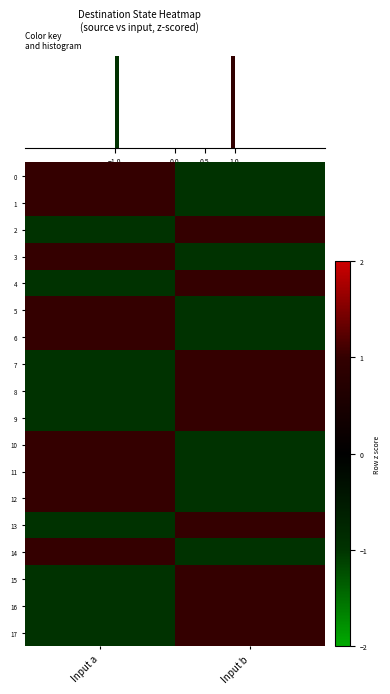

Reading left to right, what are all the values shown in this chart?

0: Input a=1	Input b=-1
1: Input a=1	Input b=-1
2: Input a=-1	Input b=1
3: Input a=1	Input b=-1
4: Input a=-1	Input b=1
5: Input a=1	Input b=-1
6: Input a=1	Input b=-1
7: Input a=-1	Input b=1
8: Input a=-1	Input b=1
9: Input a=-1	Input b=1
10: Input a=1	Input b=-1
11: Input a=1	Input b=-1
12: Input a=1	Input b=-1
13: Input a=-1	Input b=1
14: Input a=1	Input b=-1
15: Input a=-1	Input b=1
16: Input a=-1	Input b=1
17: Input a=-1	Input b=1